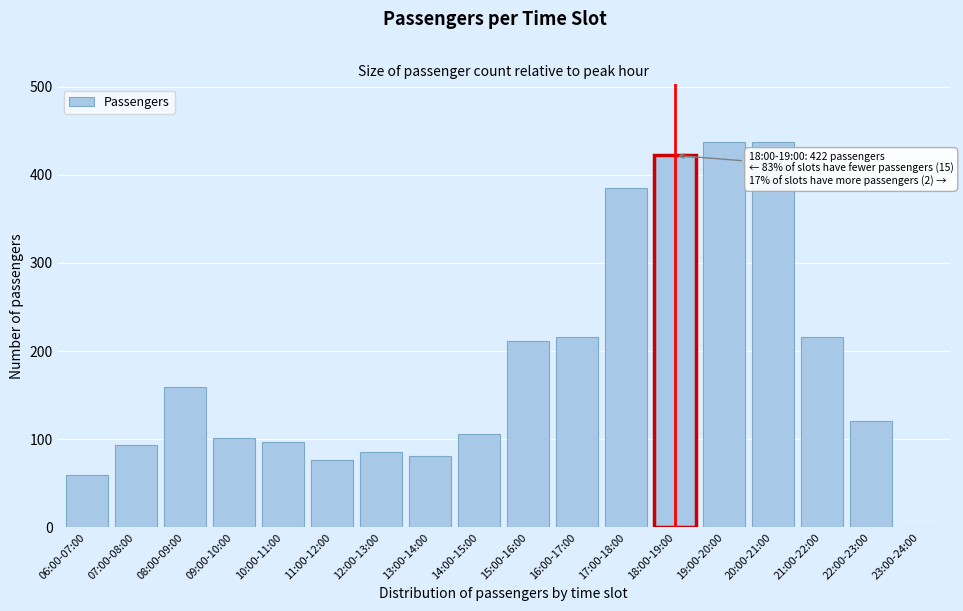

Reading left to right, what are all the values shown in this chart?

06:00-07:00=59	07:00-08:00=93	08:00-09:00=159	09:00-10:00=101	10:00-11:00=97	11:00-12:00=77	12:00-13:00=86	13:00-14:00=81	14:00-15:00=106	15:00-16:00=212	16:00-17:00=216	17:00-18:00=385	18:00-19:00=422	19:00-20:00=437	20:00-21:00=437	21:00-22:00=216	22:00-23:00=121	23:00-24:00=1